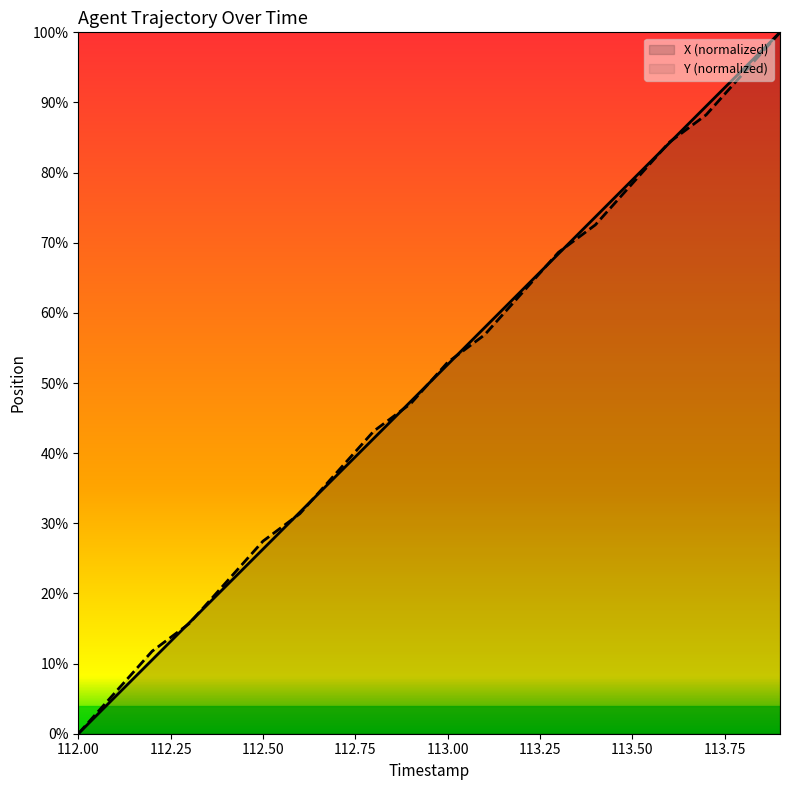

What is the label of the 7th point from the left?

112.6